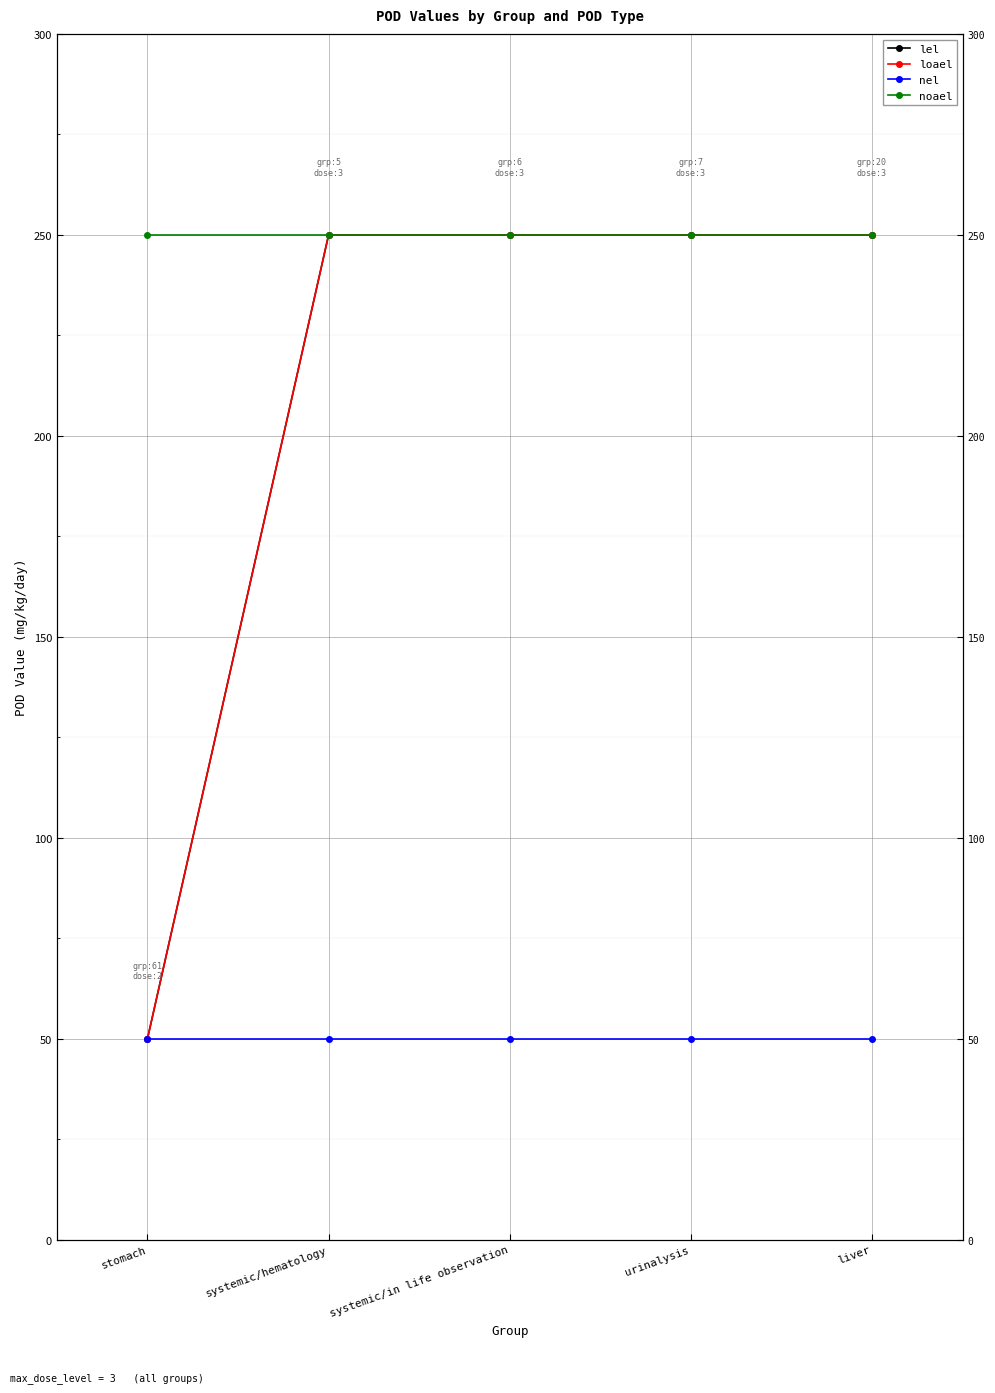

List the series in order of their peak value, highest first.

lel, loael, noael, nel